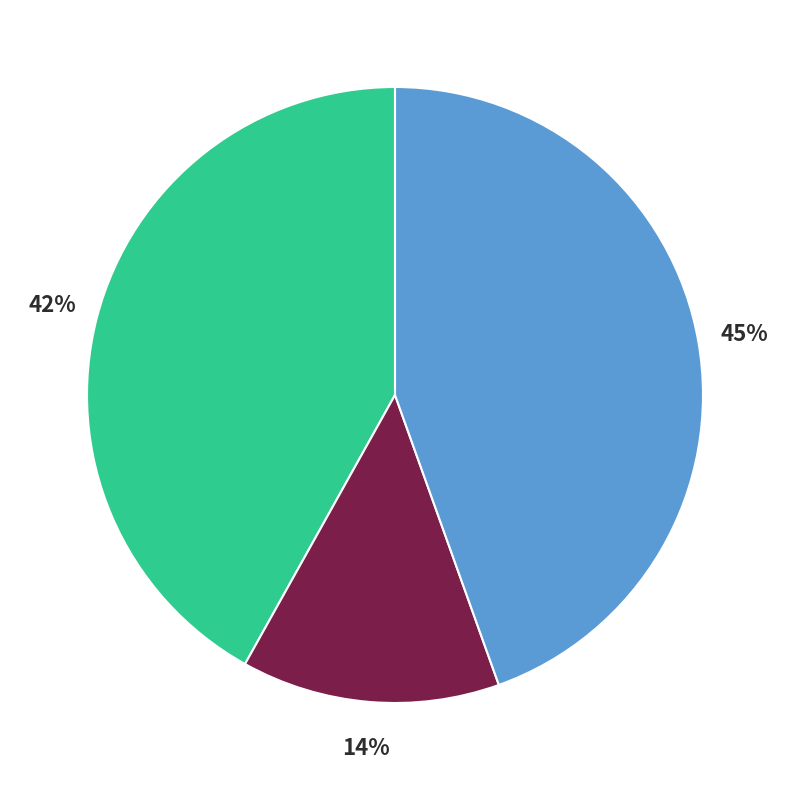

How many slices are in this pie chart?

3